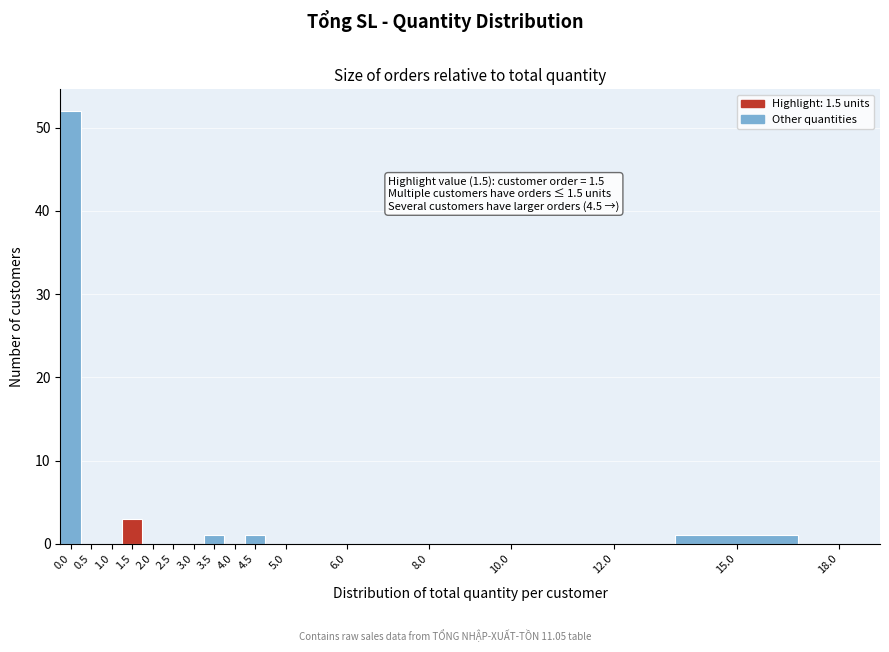

Reading left to right, list all the values displayed in this chart.

0.0=52	0.5=0	1.0=0	1.5=3	2.0=0	2.5=0	3.0=0	3.5=1	4.0=0	4.5=1	5.0=0	6.0=0	8.0=0	10.0=0	12.0=0	15.0=1	18.0=0